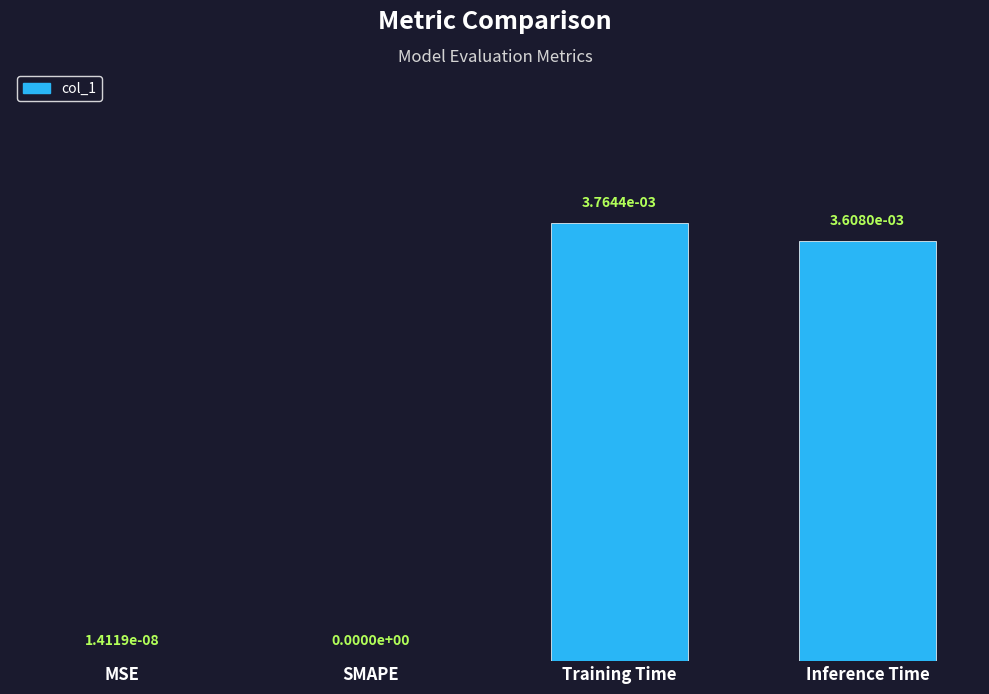

Which category has the highest value across all series?

Training Time